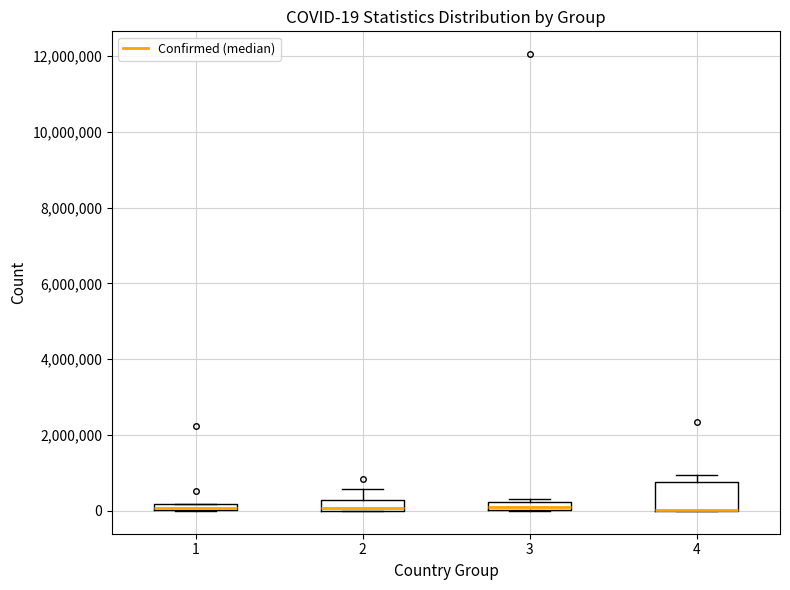

Comparing the boxes themselves (not the whiskers), which one is the tallest?

4